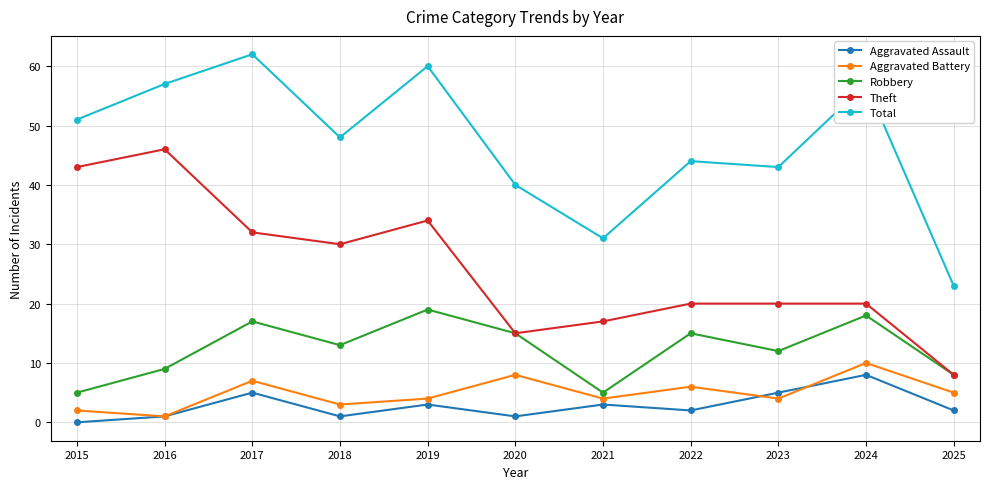

Which category has the highest value across all series?

2017